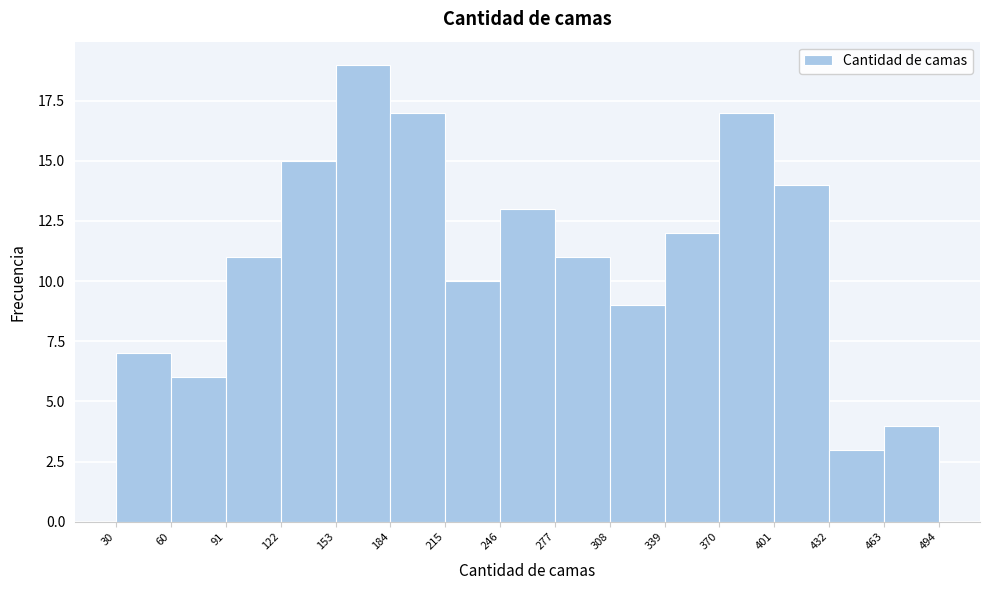

How tall is the bar that spans 60 to 91 on the x-axis? The values are not printed on the chart, so give them approximately, as read against the axis.

6